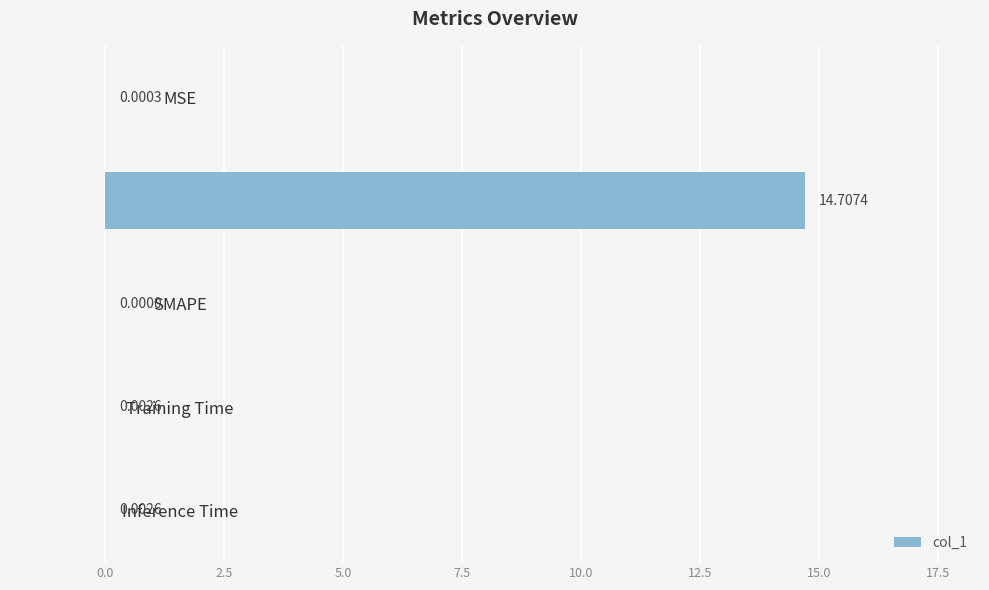

What is the sum of all values?

14.7